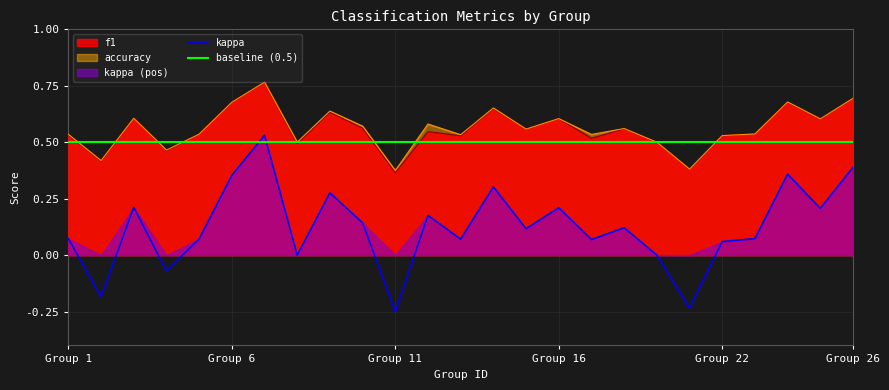

Which series has the widest spread of values?

kappa